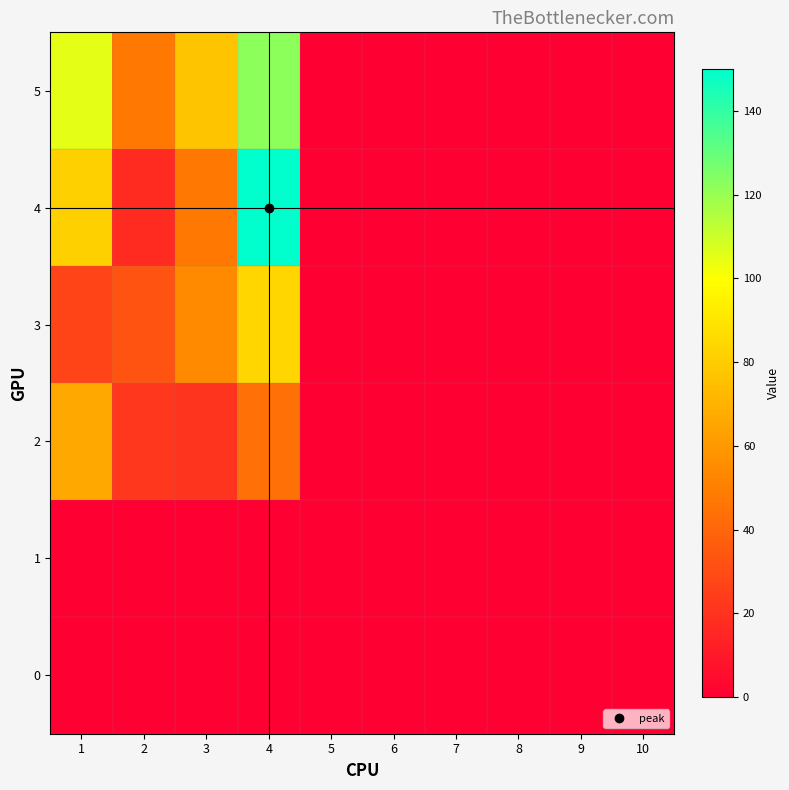

Reading left to right, transcribe all the data shown in this chart.

0: 1=0	2=0	3=0	4=0	5=0	6=0	7=0	8=0	9=0	10=0
1: 1=0	2=0	3=0	4=0	5=0	6=0	7=0	8=0	9=0	10=0
2: 1=66	2=22	3=21	4=44	5=0	6=0	7=0	8=0	9=0	10=0
3: 1=27	2=33	3=54	4=84	5=0	6=0	7=0	8=0	9=0	10=0
4: 1=82	2=17	3=48	4=150	5=0	6=0	7=0	8=0	9=0	10=0
5: 1=105	2=48	3=77	4=122	5=0	6=0	7=0	8=0	9=0	10=0